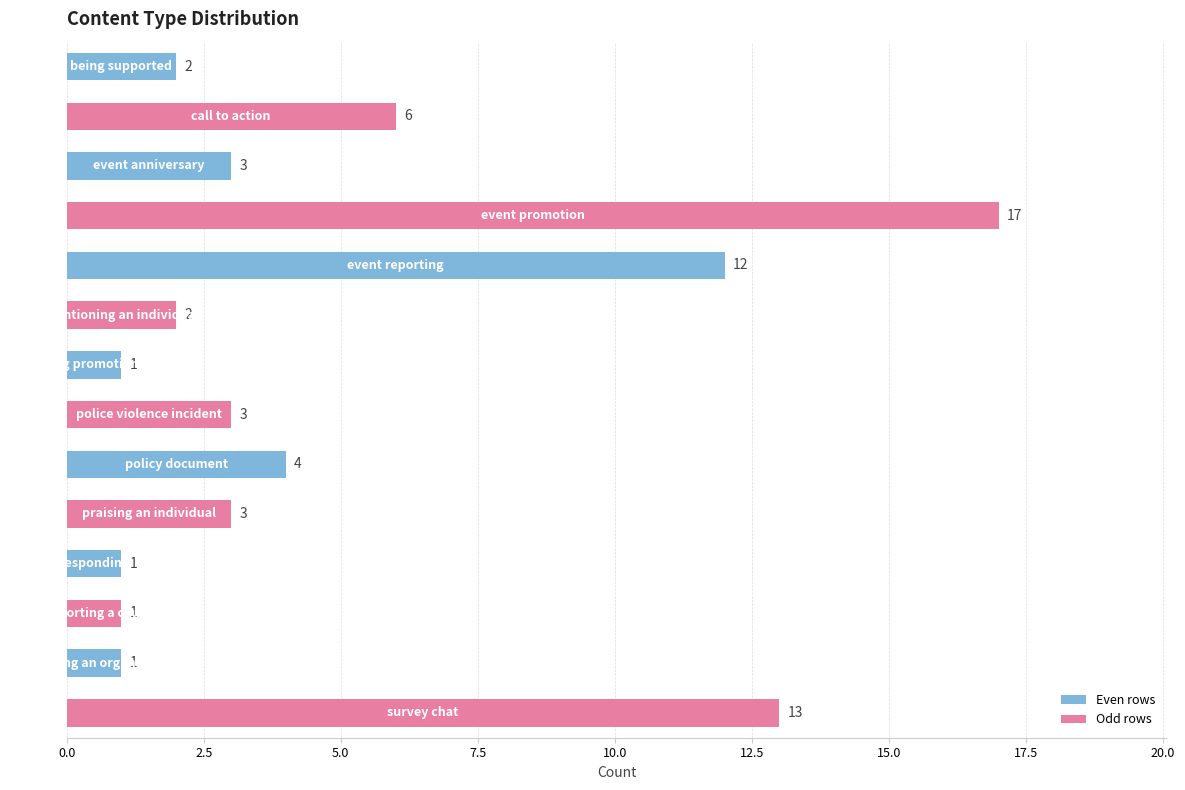

How many data points are less than 3?

6